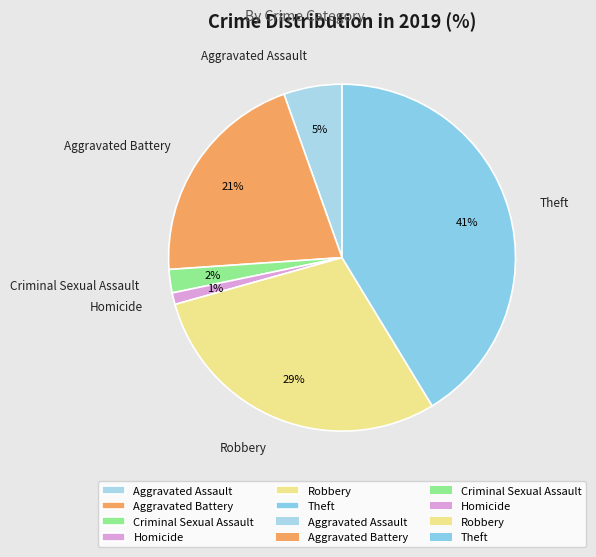

To the nearest percent, what is the difference between the Criminal Sexual Assault and Aggravated Assault slice percentages?

3%